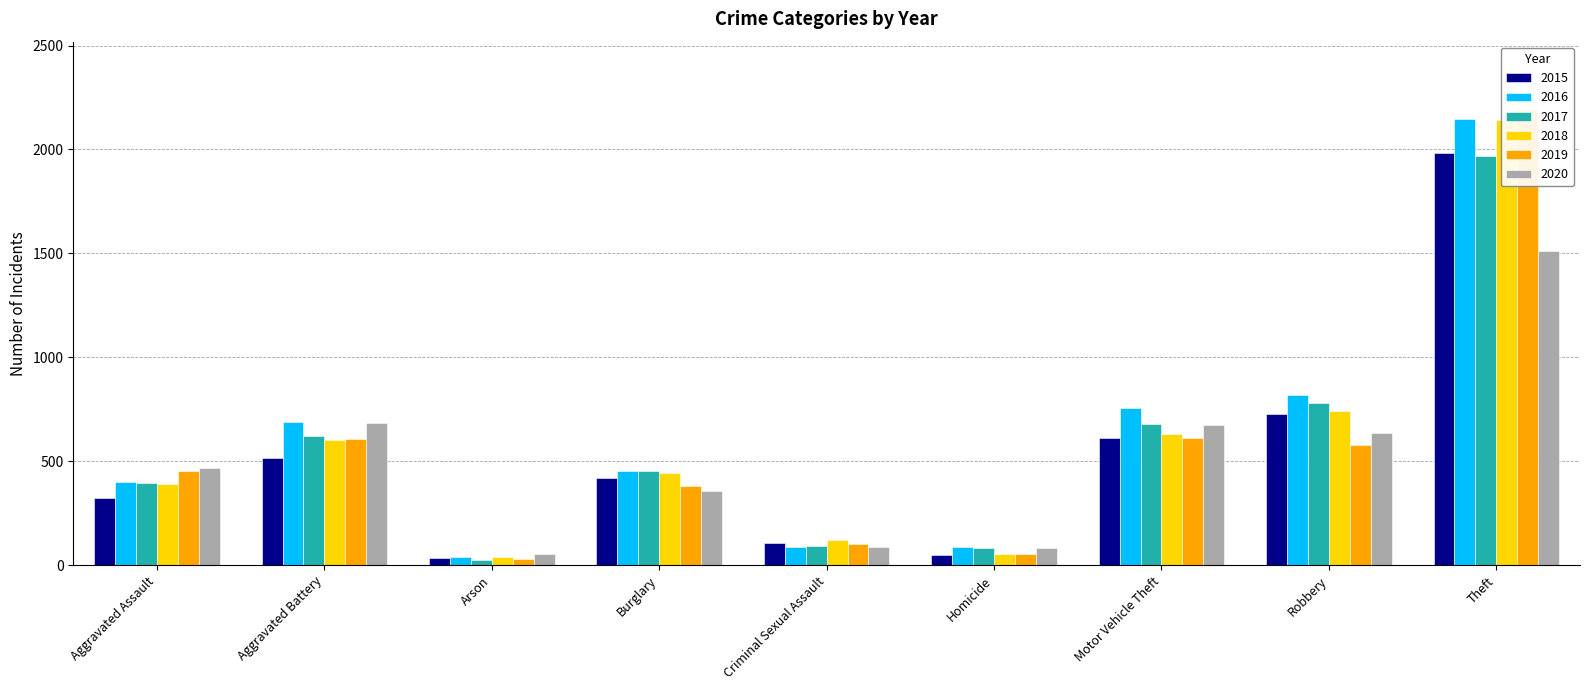

What is the sum of all 2017 values?

5096